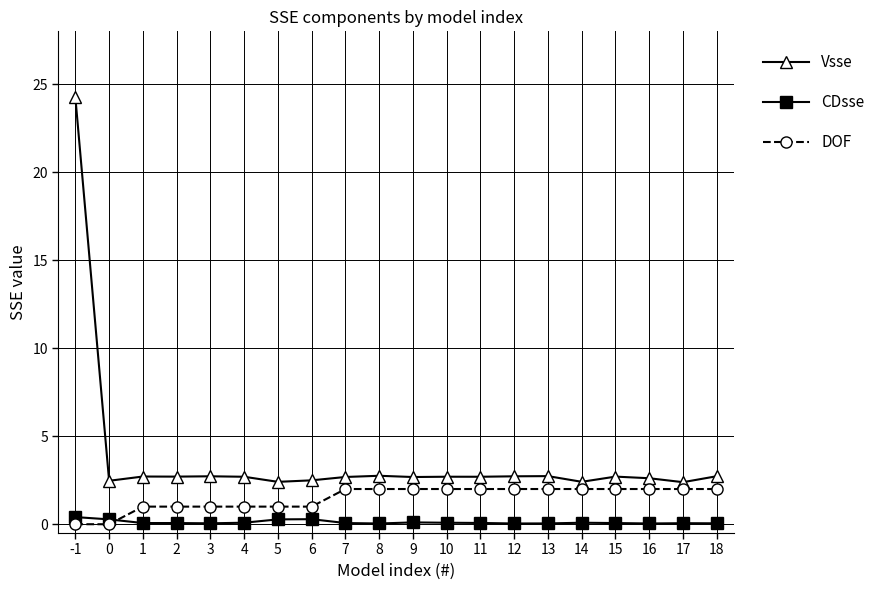

Count the CDsse values in the range 0 to 1.

20